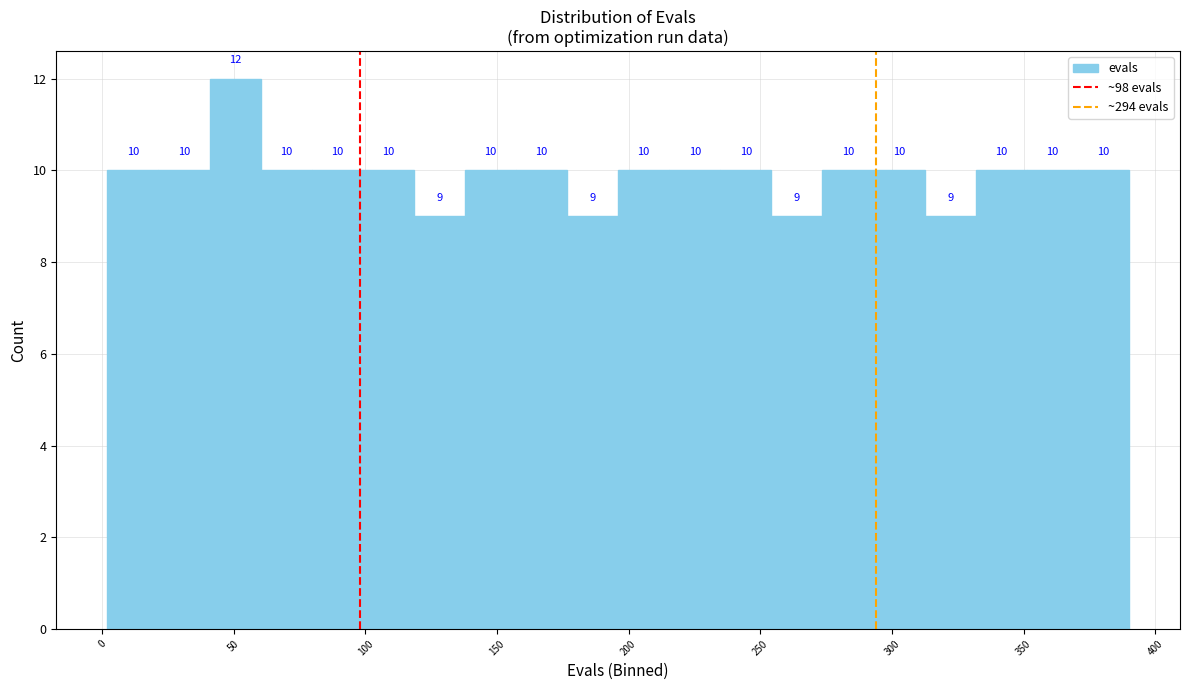

Read against the x-axis, roughly where is the centre of the tallest bar?

50